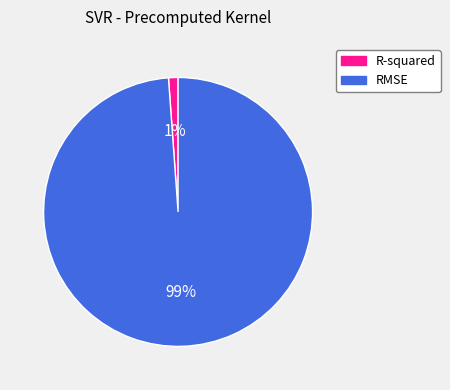

To the nearest percent, what is the average slice percentage?

50%